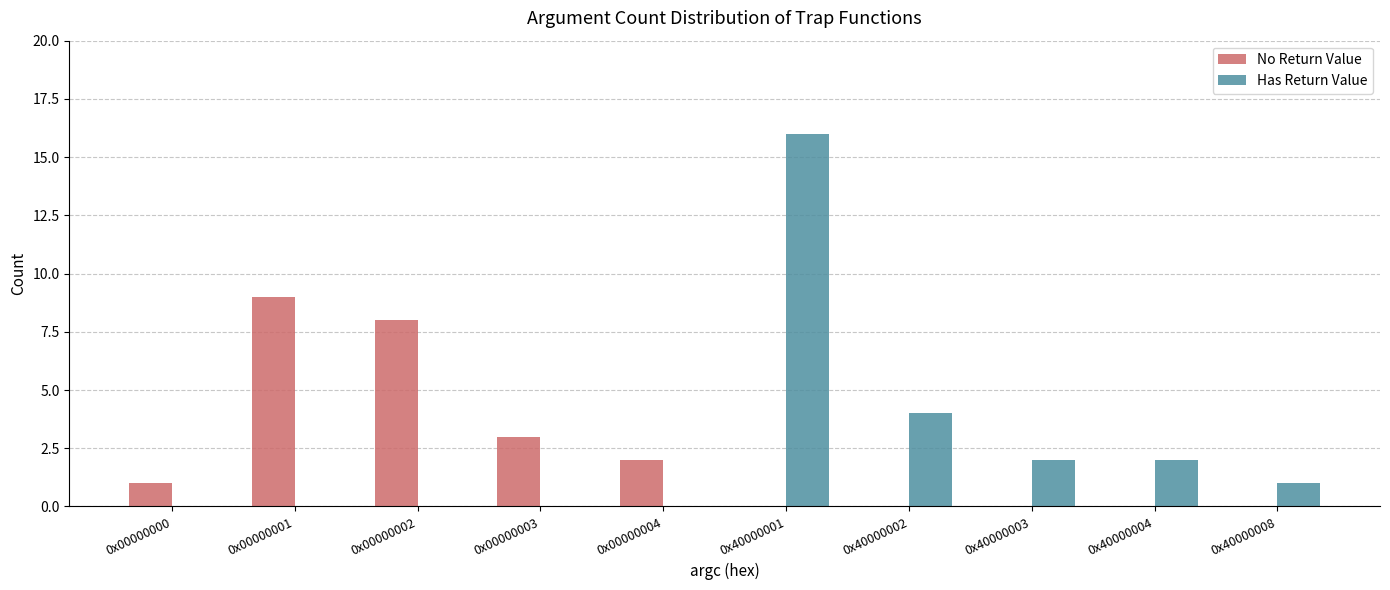

Read the No Return Value value at 0x00000002.

8